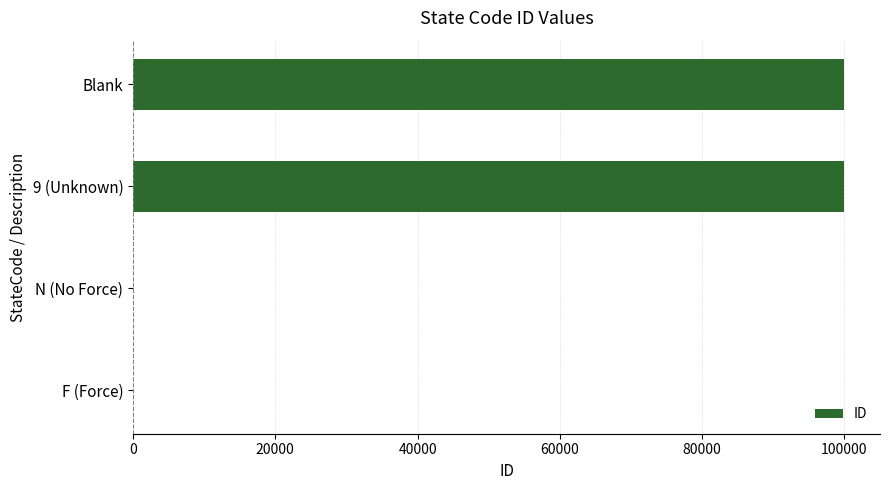

What is the maximum value shown in the chart?

99999